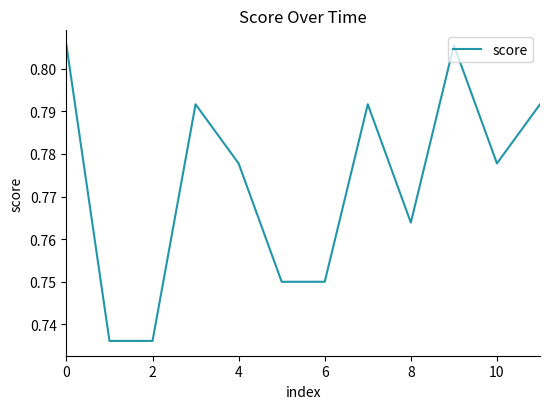

The value at 2 is 1.1. True or false?

False